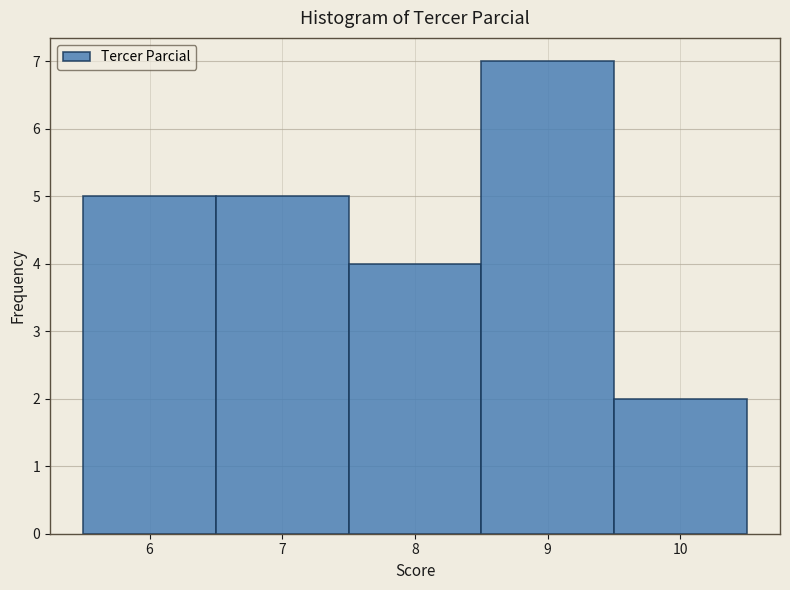

Over which range of the x-axis is the bar tallest?

8.5 to 9.5